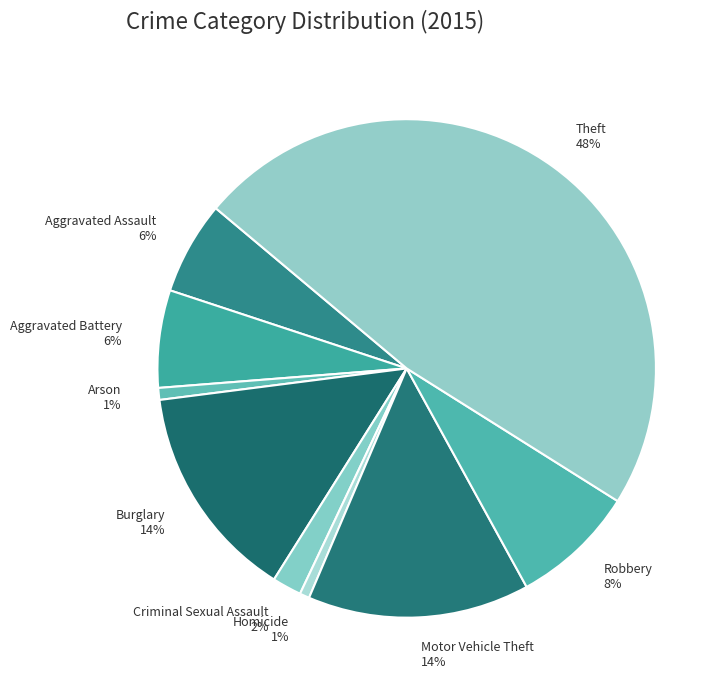

Does Motor Vehicle Theft represent more than half of the total?

No